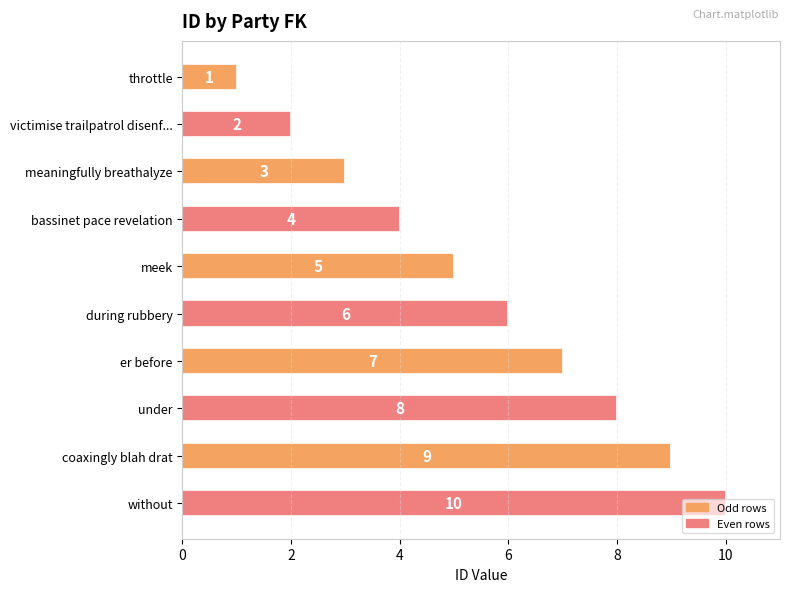

What is the ratio of the value at under to the value at victimise trailpatrol disenf...?

4.0